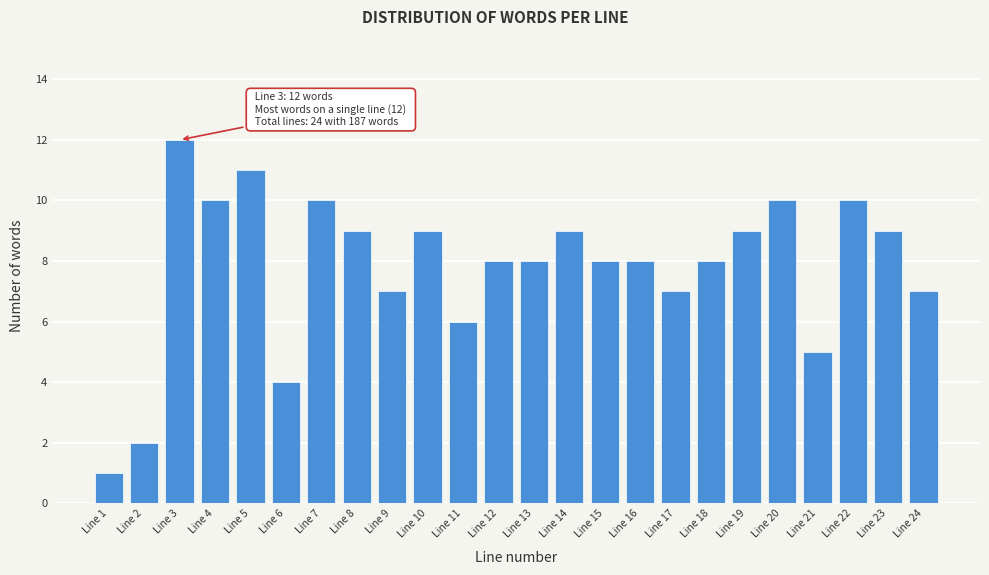

Reading right to left, extract all data points from this chart.

Line 24=7	Line 23=9	Line 22=10	Line 21=5	Line 20=10	Line 19=9	Line 18=8	Line 17=7	Line 16=8	Line 15=8	Line 14=9	Line 13=8	Line 12=8	Line 11=6	Line 10=9	Line 9=7	Line 8=9	Line 7=10	Line 6=4	Line 5=11	Line 4=10	Line 3=12	Line 2=2	Line 1=1